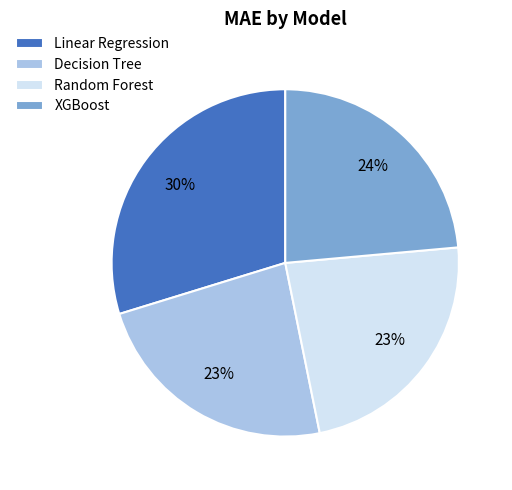

Combined, do Random Forest and Linear Regression account for over 50%?

Yes